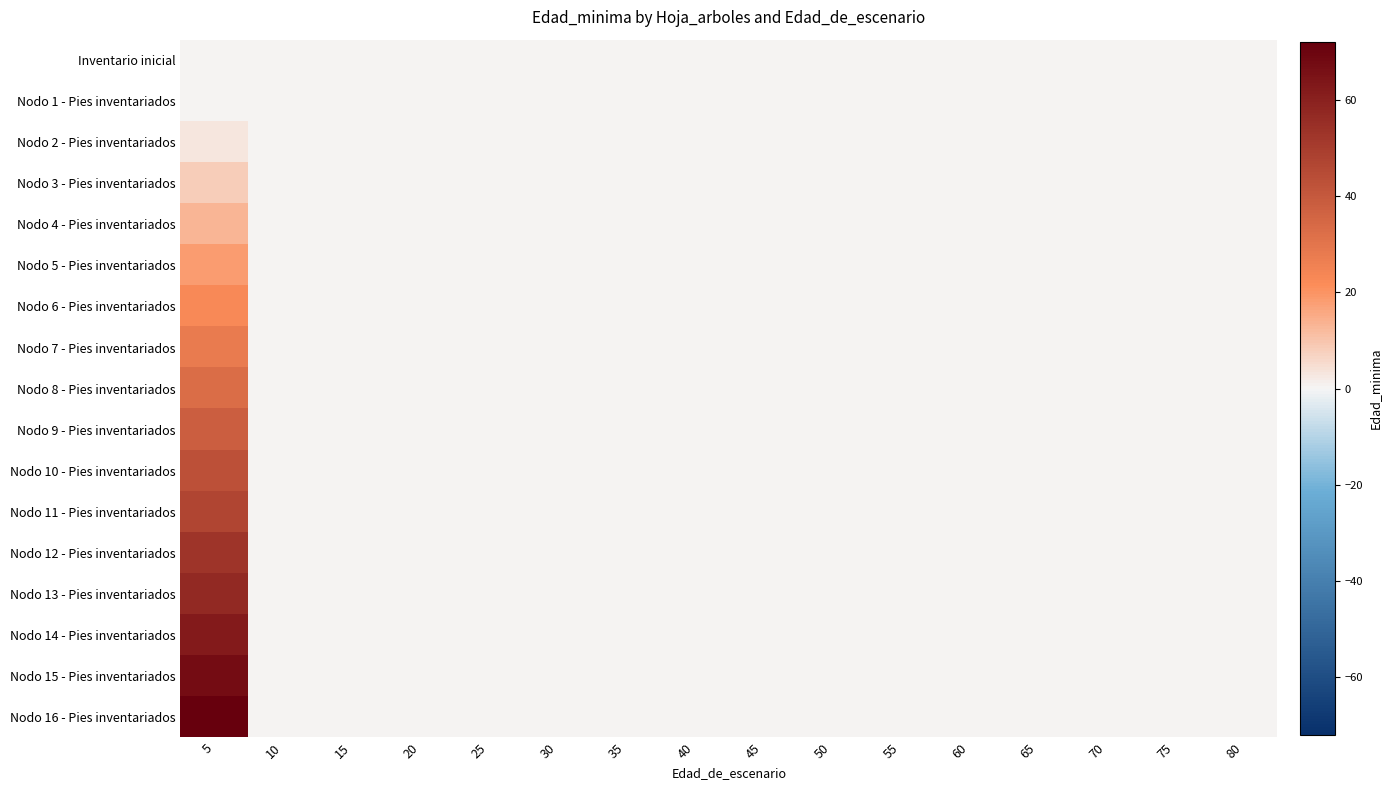

Which series has the largest total across all categories?

Nodo 16 - Pies inventariados